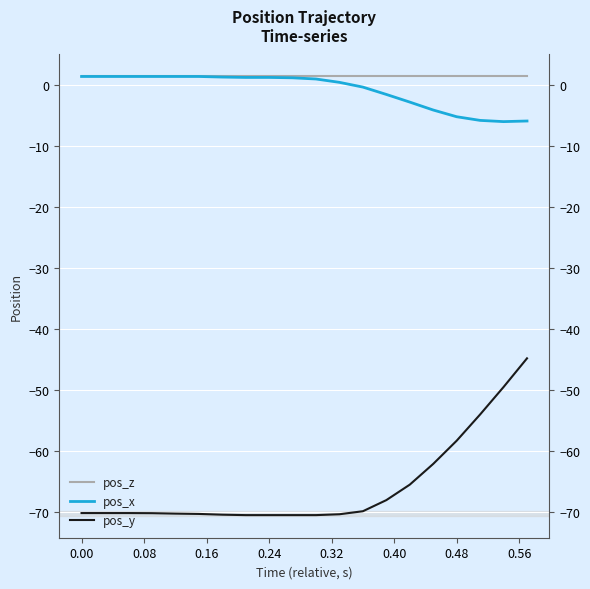

How many data points in pos_y are above -70?

8